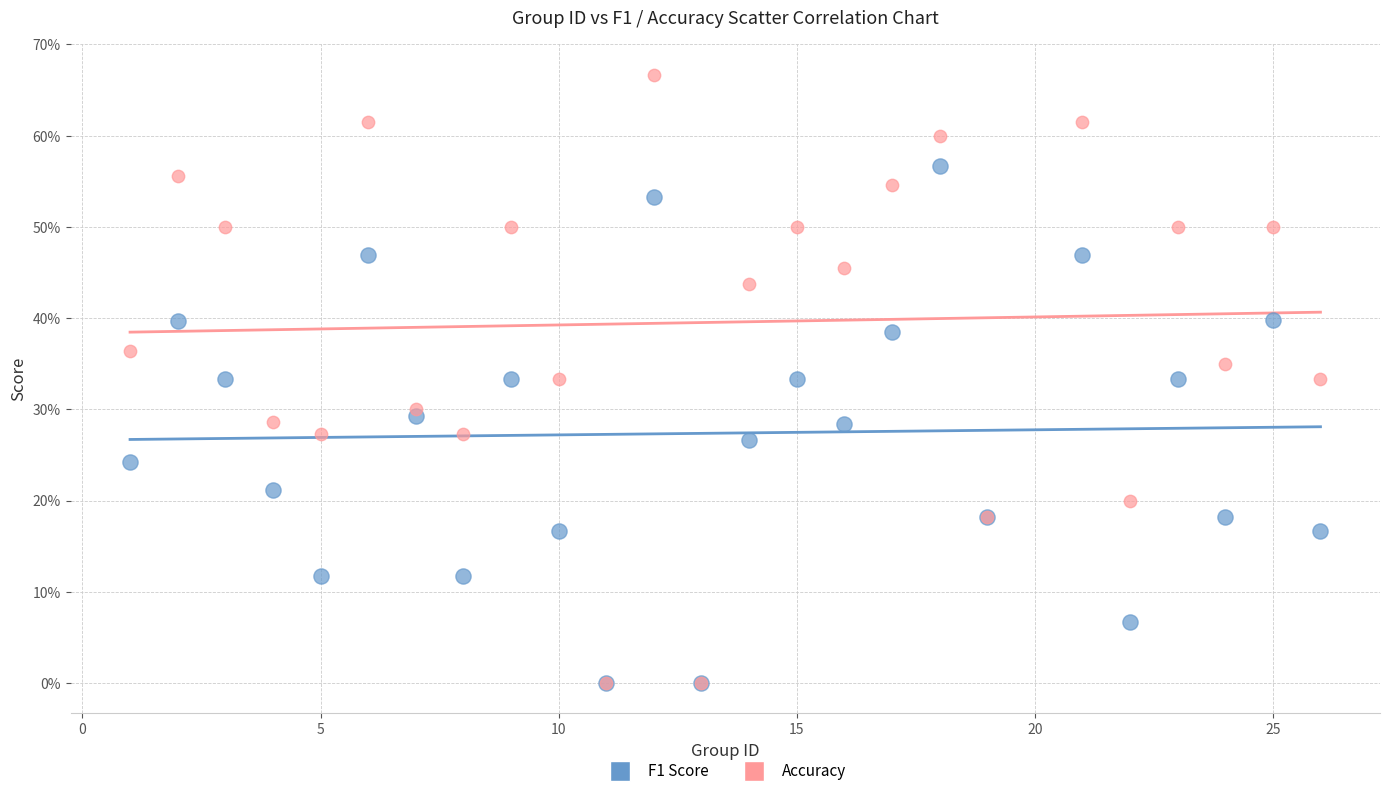

What are all the series names shown in the legend?

F1 Score, Accuracy